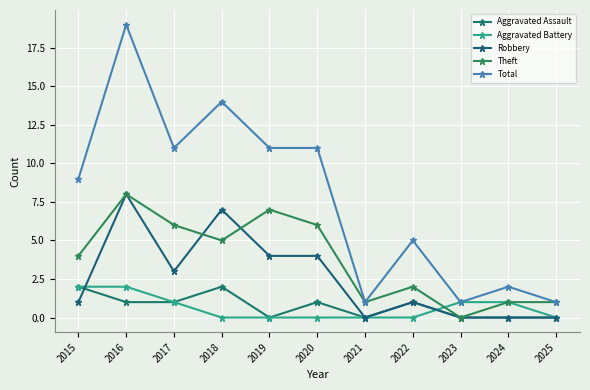

What is the greatest value displayed?

19